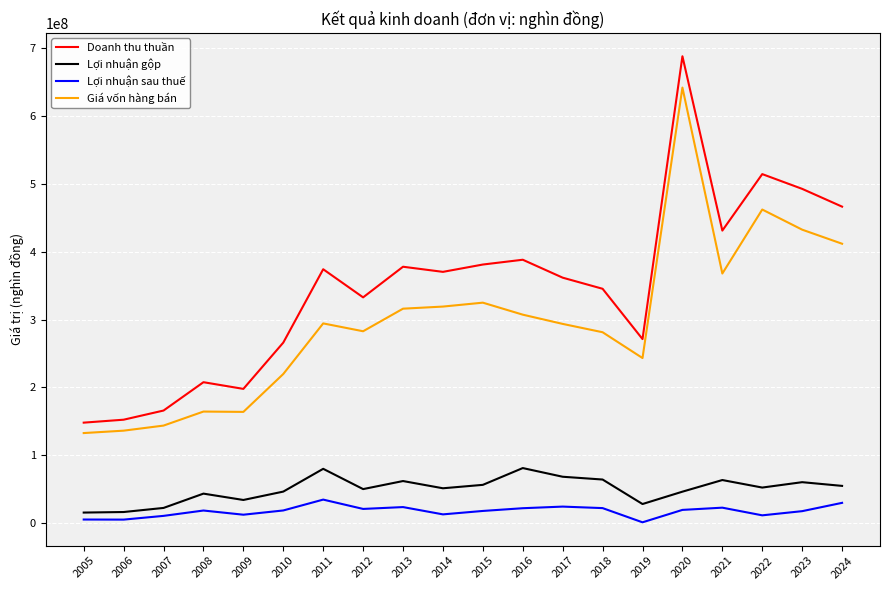

Is this an area chart (filled region under the line)?

No